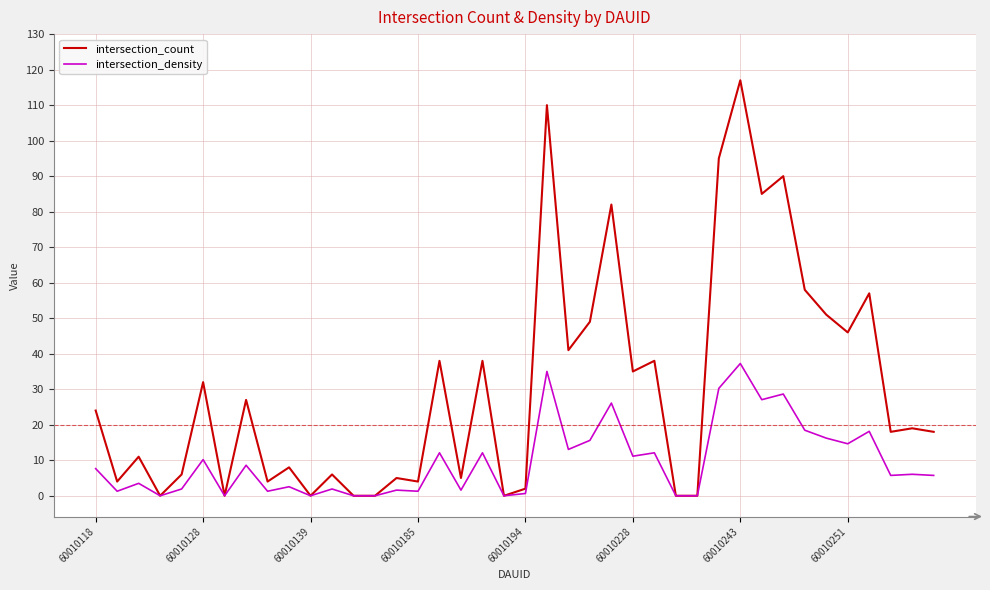

Which series has the widest spread of values?

intersection_count